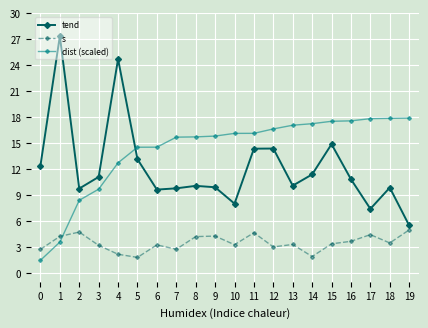

After their last crossing, which series has the higher values: s or dist (scaled)?

dist (scaled)